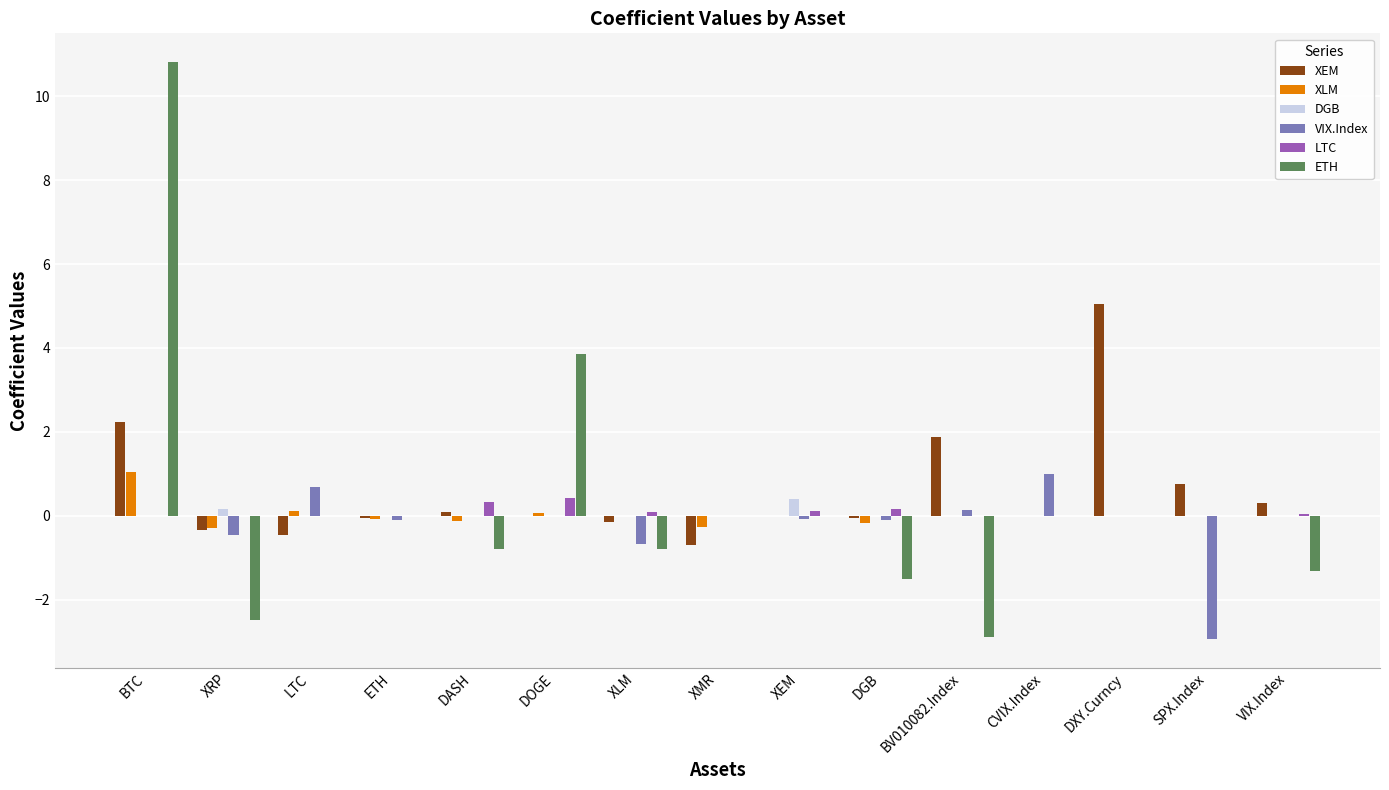

Which category has the highest value in the XEM series?

DXY.Curncy